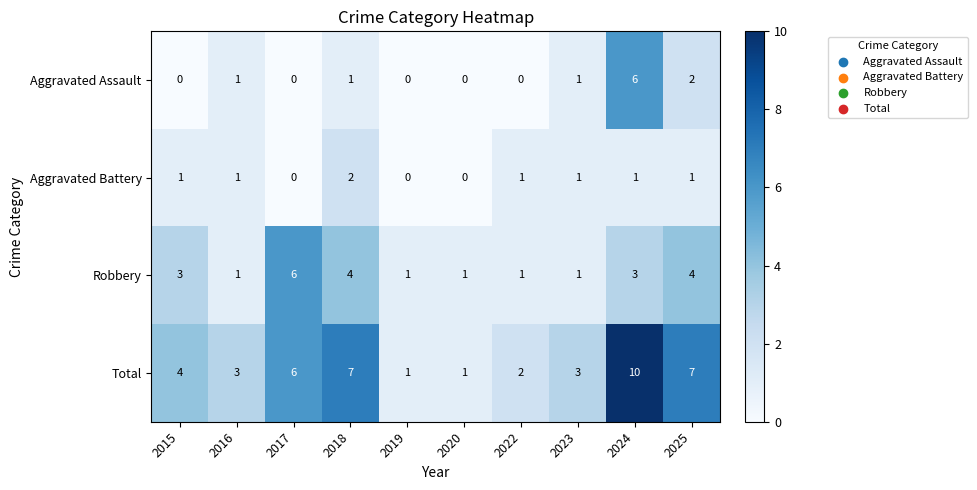

The value of Robbery at 2025 is 7. True or false?

False